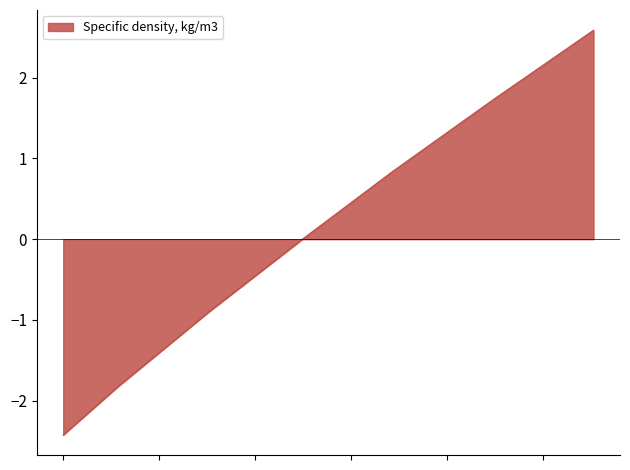

What is the greatest value displayed?

2.6